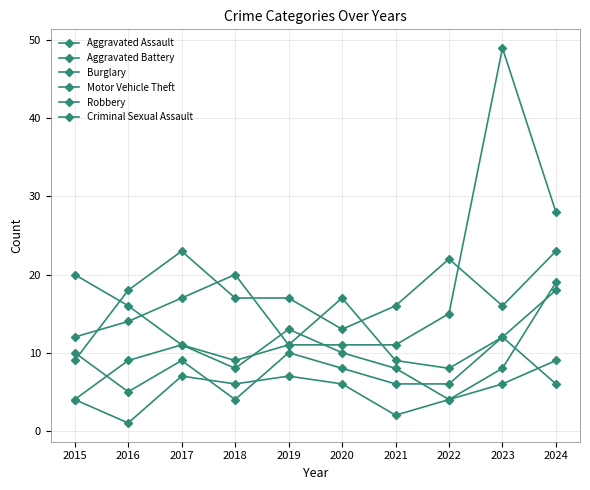

How many times do Aggravated Assault and Burglary cross each other?

1